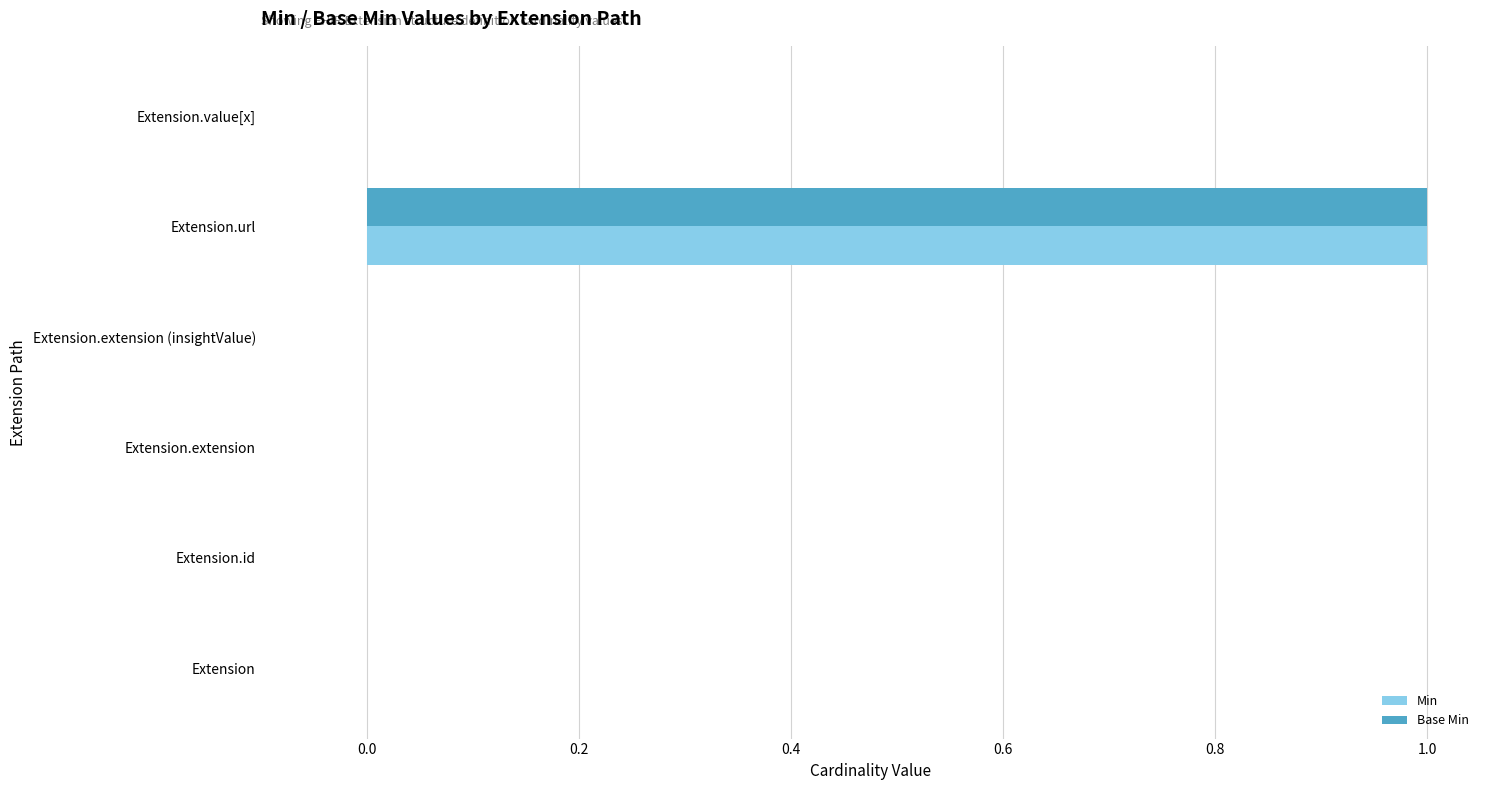

The value of Min at Extension.extension (insightValue) is -1. True or false?

False